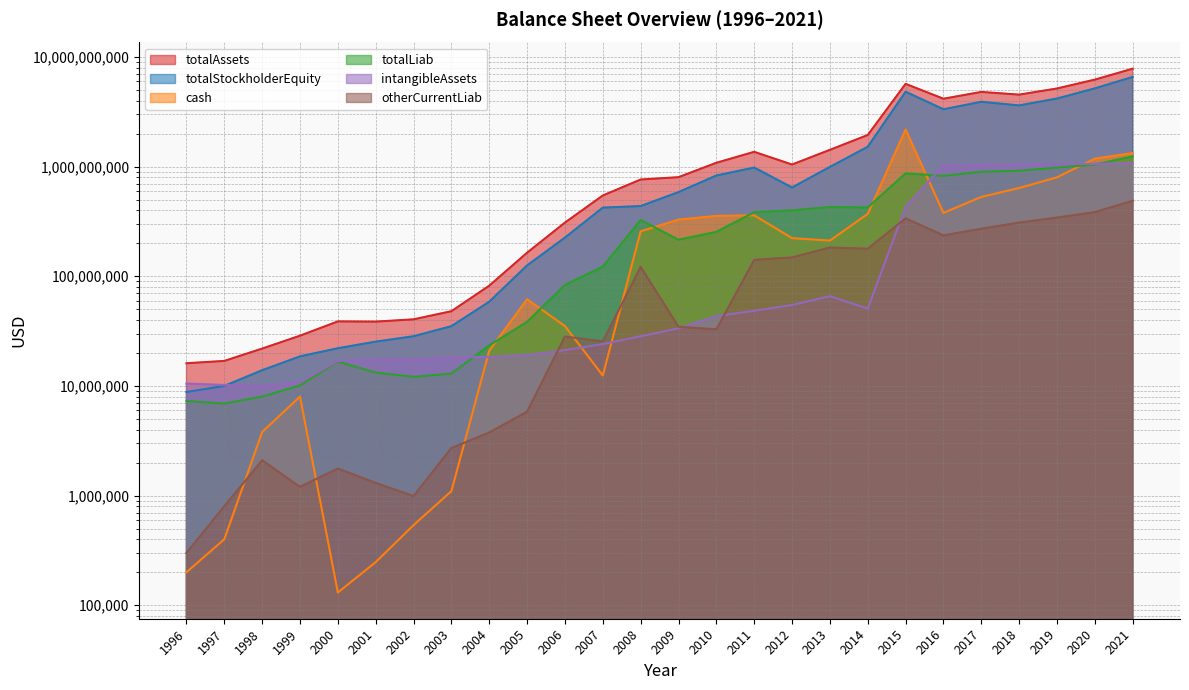

At which label is otherCurrentLiab closest to 244092000?

2016